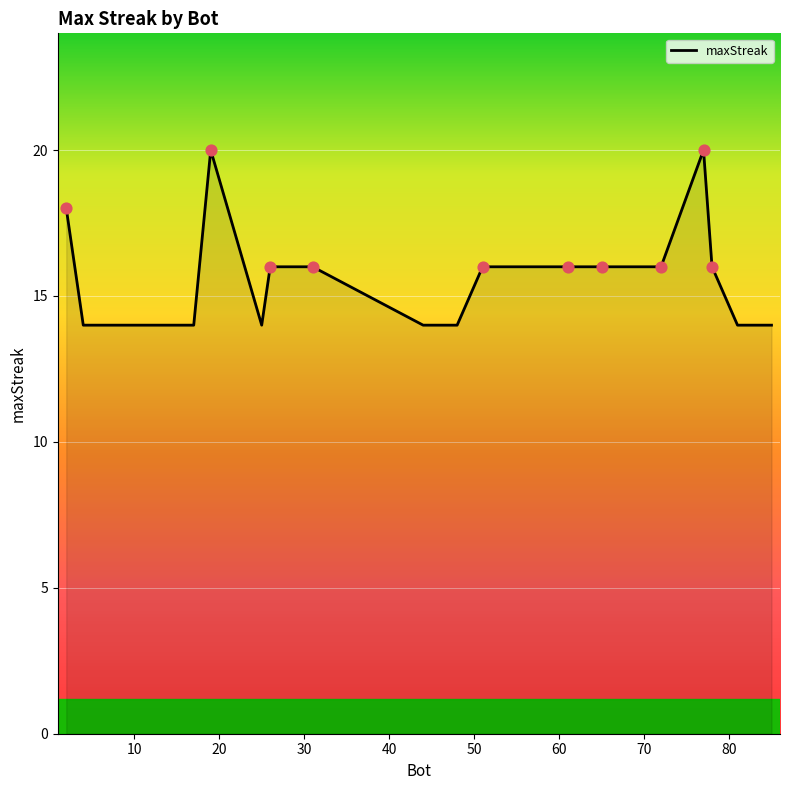

What is the greatest value displayed?

20